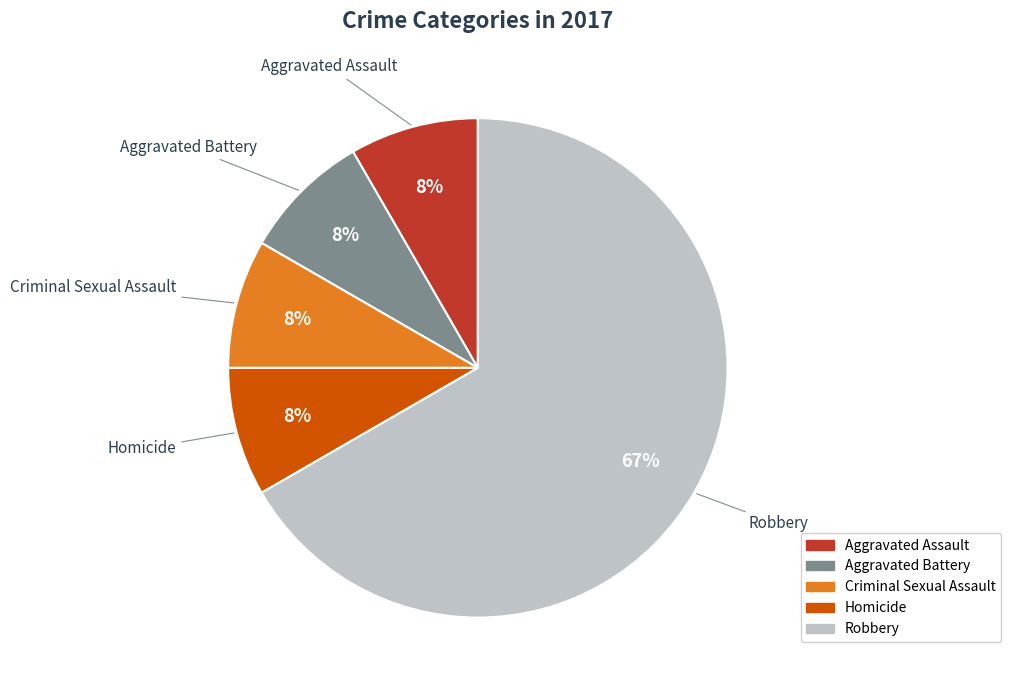

Is the sum of Homicide and Criminal Sexual Assault greater than half?

No